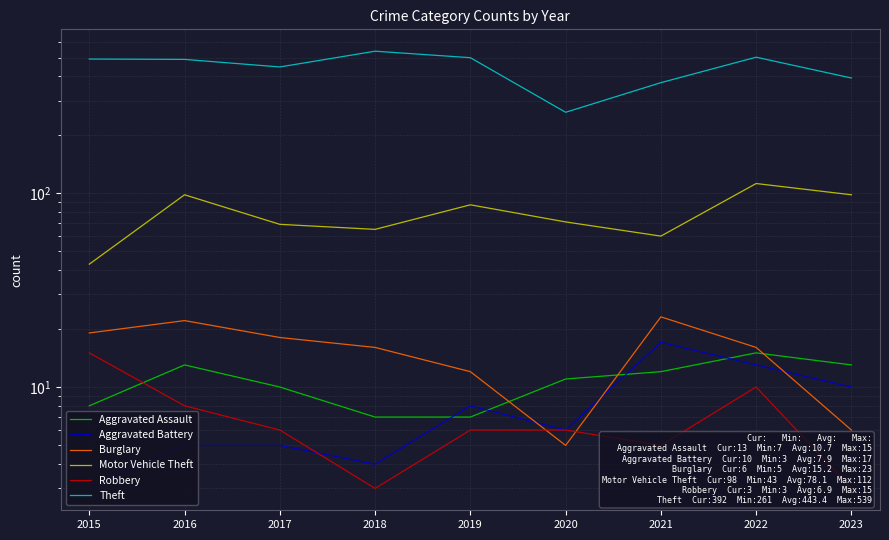

Between 2021 and 2015, which is larger?

2021